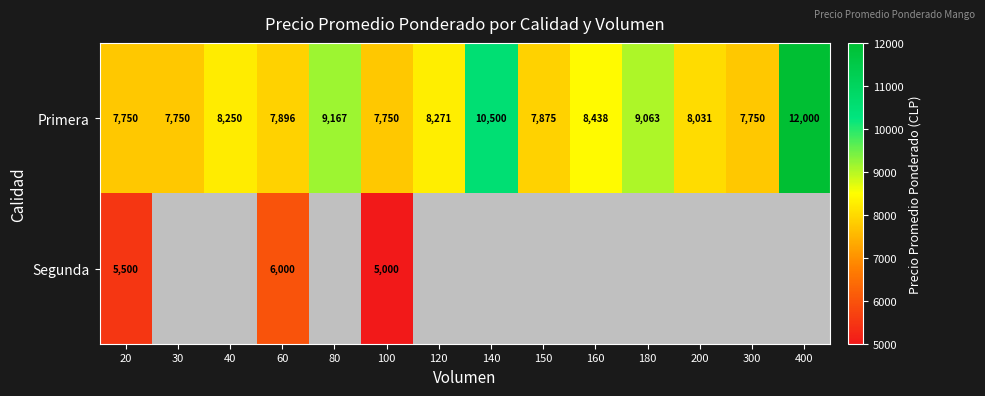

What is the total value across all series at 20?

13250